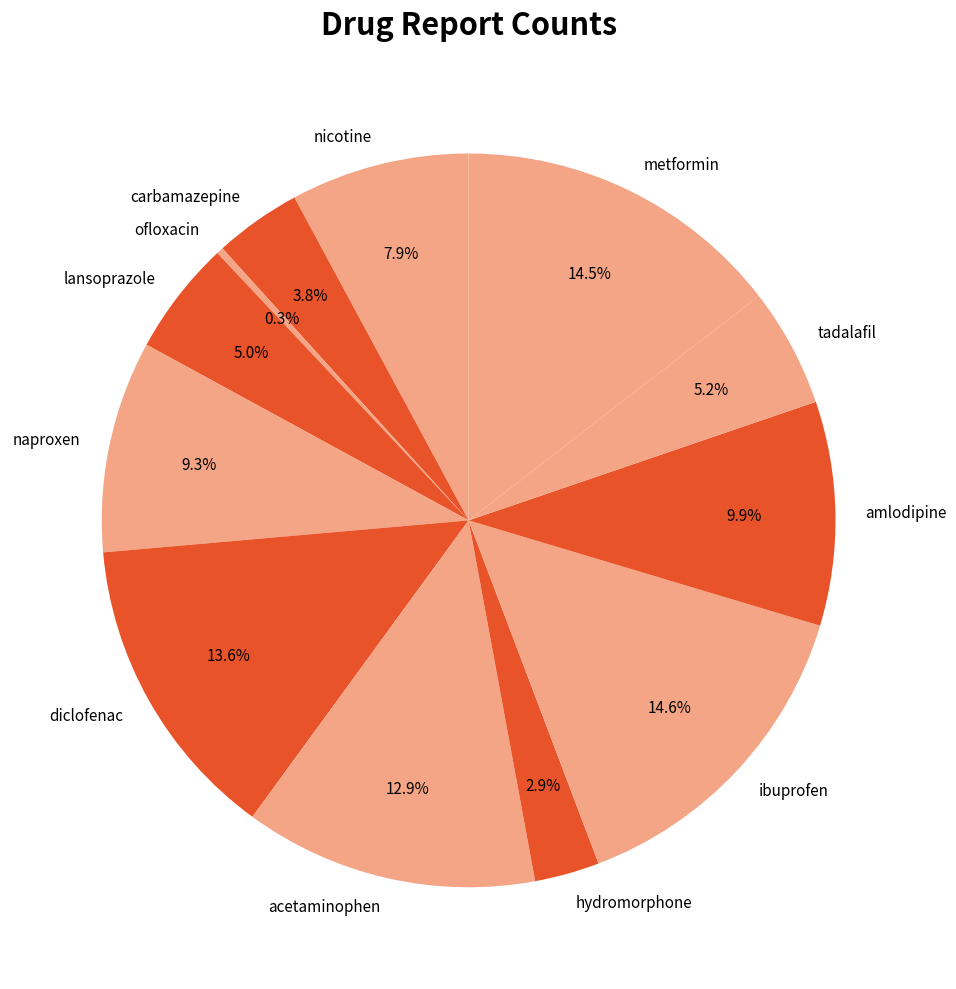

To the nearest percent, what is the difference between the nicotine and ofloxacin slice percentages?

8%